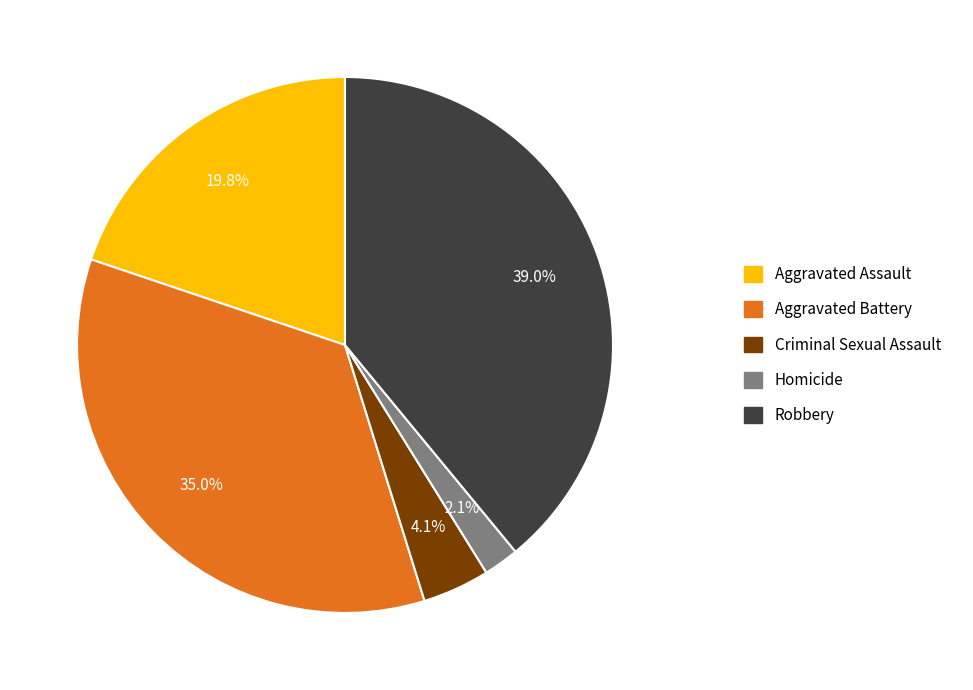

How many slices are in this pie chart?

5